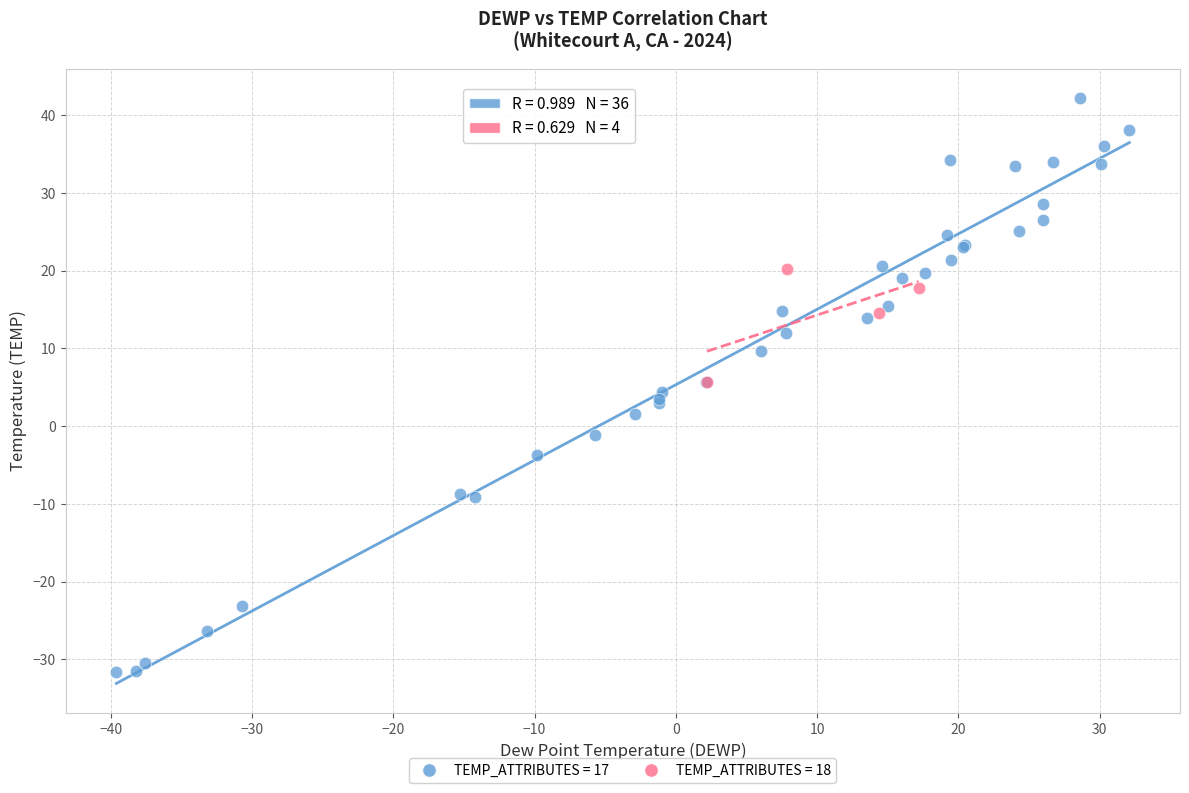

Which series reaches the minimum Y coordinate?

TEMP_ATTRIBUTES = 17